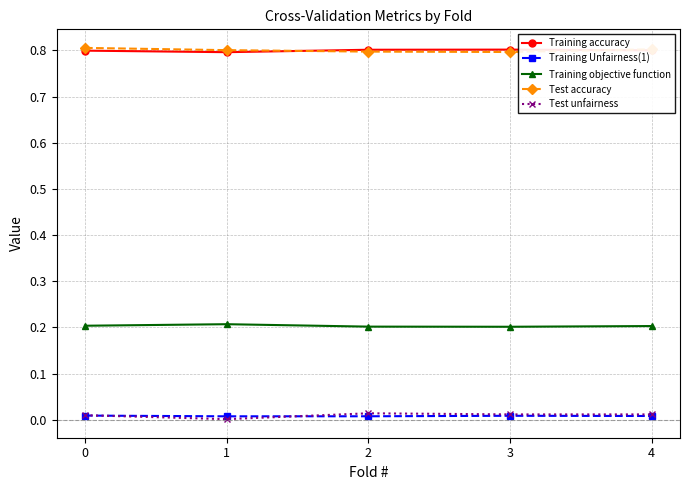

What is the maximum value shown in the chart?

0.8